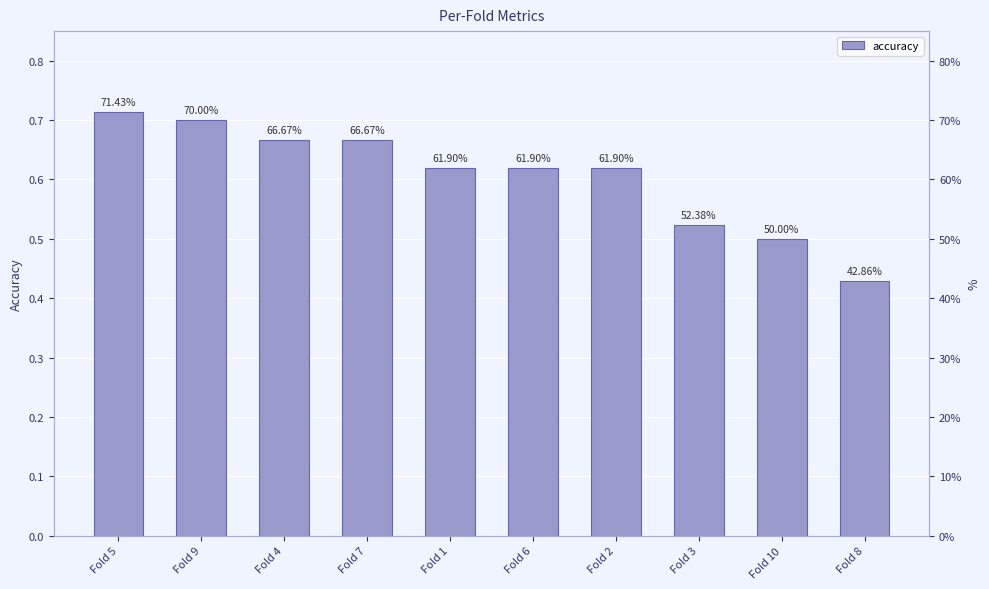

What is the label of the 8th bar from the right?

Fold 4